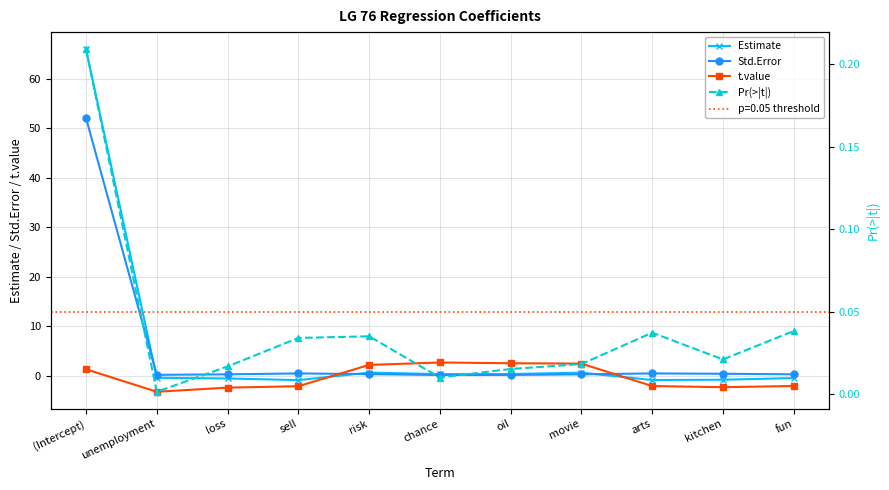

At which category does Std.Error reach its first local valley?

unemployment